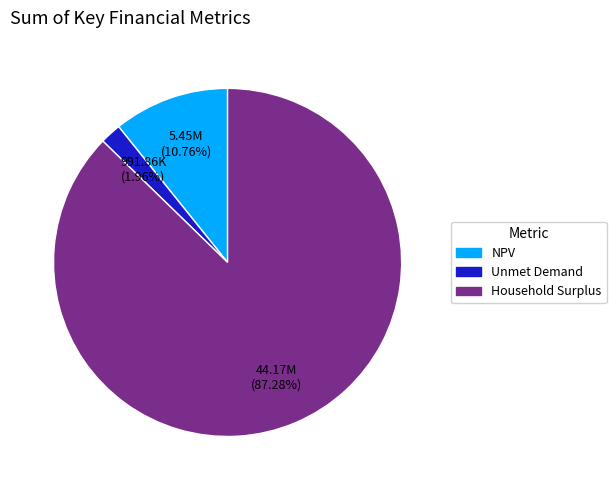

What percentage is the Household Surplus slice, to the nearest percent?

87%